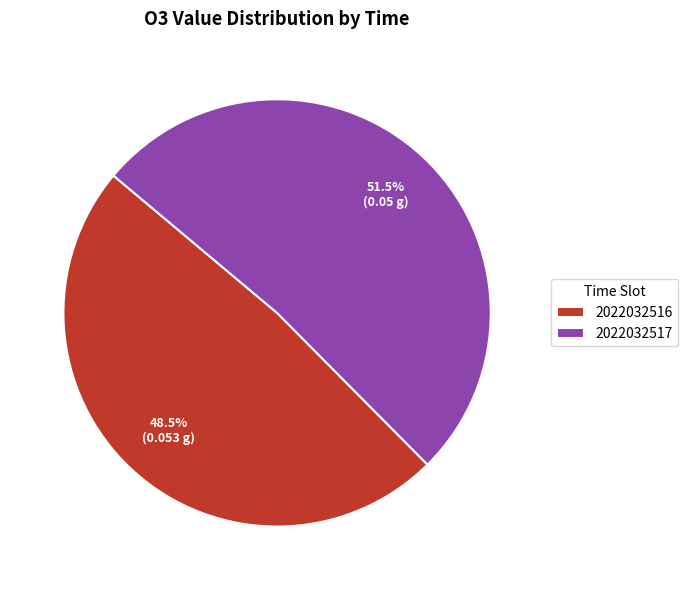

How many slices are in this pie chart?

2